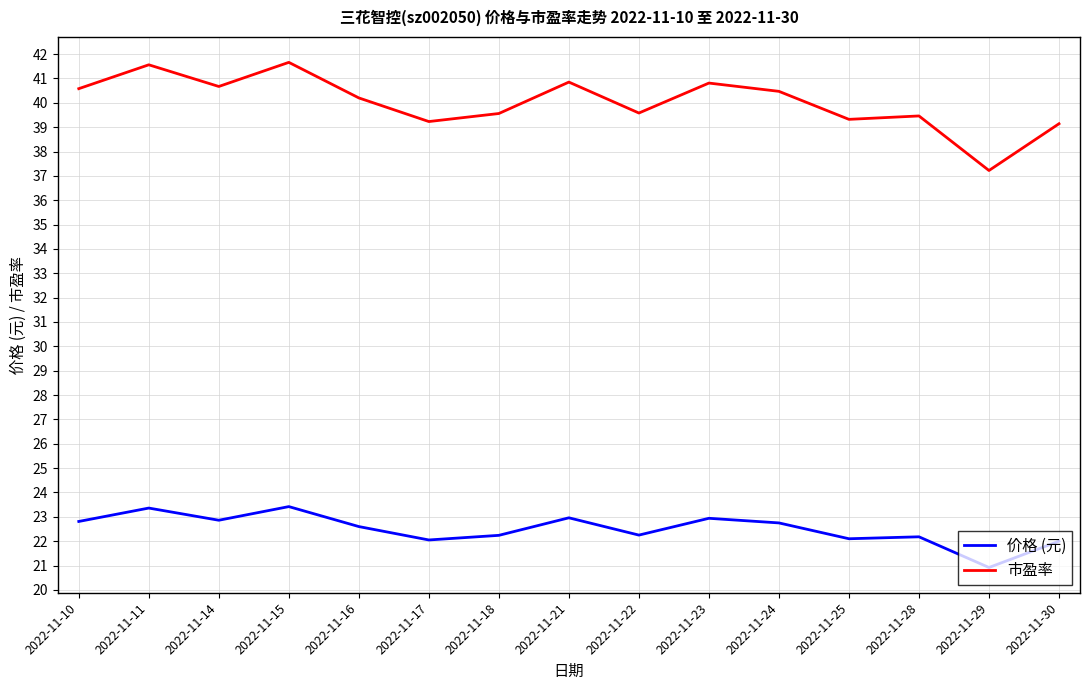

At how many categories does at least one series exceed 40?

8